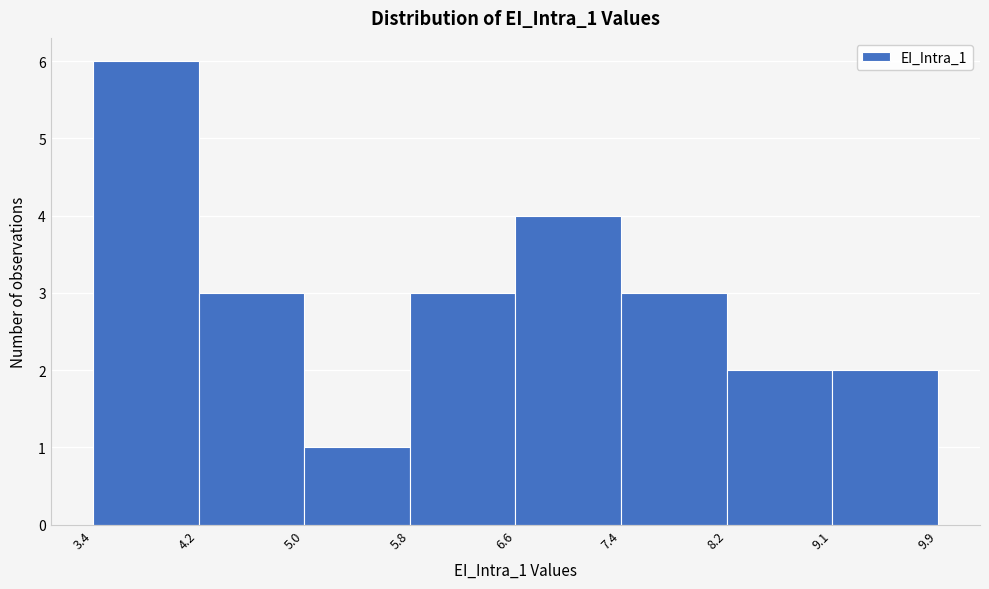

Reading left to right, transcribe this chart: for each bar, give the range it covers on the x-axis and its height. The values are not printed on the chart, so give them approximately, as read against the axis.

3.4 to 4.2: 6
4.2 to 5.0: 3
5.0 to 5.8: 1
5.8 to 6.6: 3
6.6 to 7.4: 4
7.4 to 8.2: 3
8.2 to 9.1: 2
9.1 to 9.9: 2